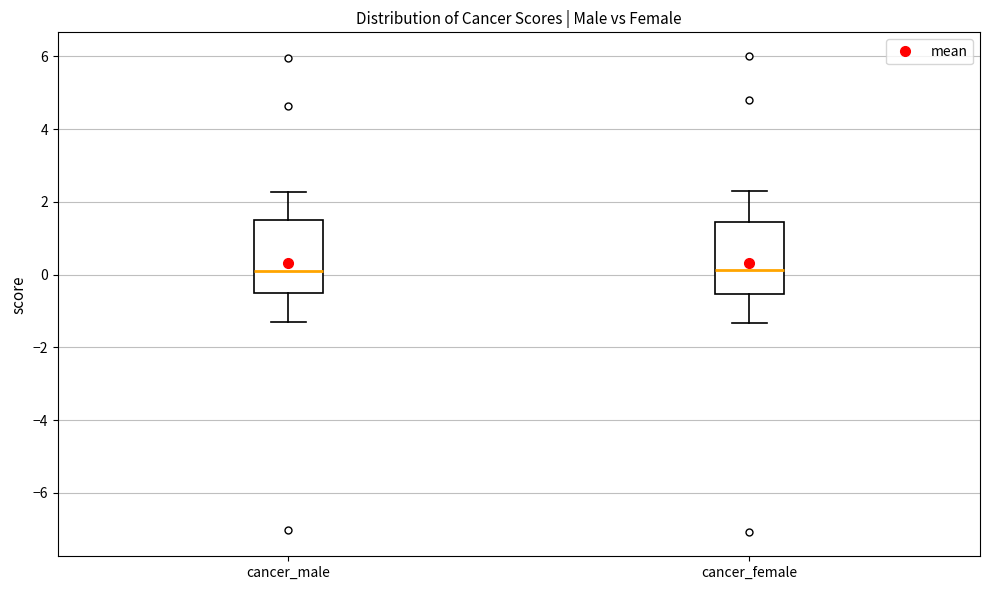

Where does the upper whisker of the box for cancer_male end on the y-axis? The values are not printed on the chart, so give them approximately, as read against the axis.

2.2